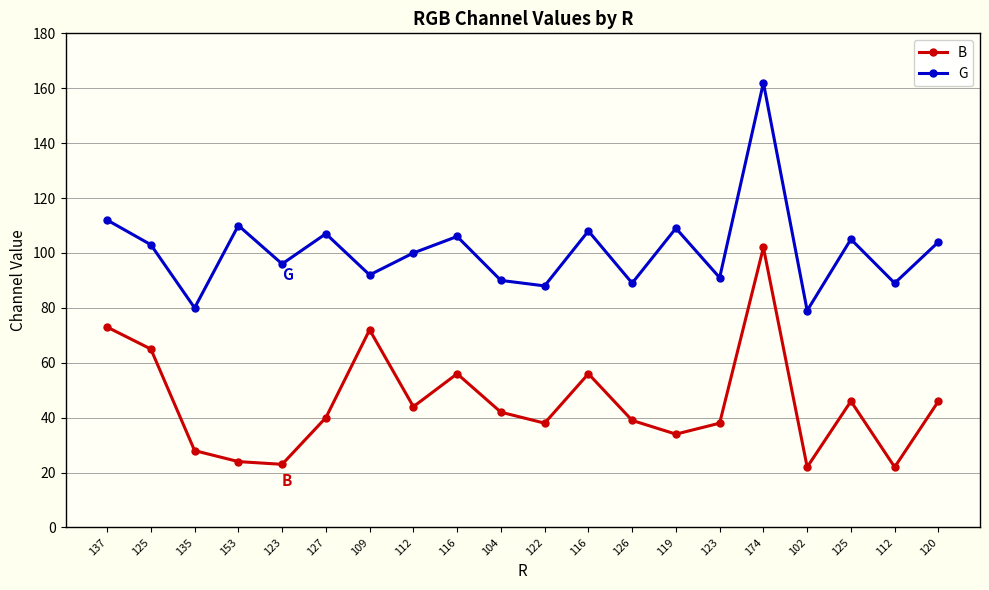

True or false: B and G cross at least once.

False